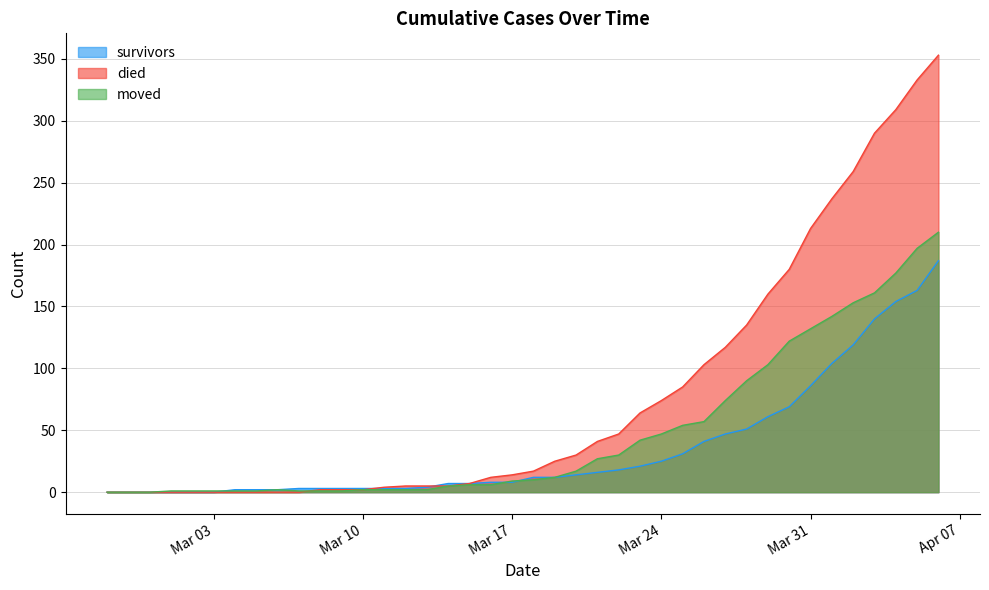

Between 2020-03-11 and 2020-03-28, which series saw the biggest shift?

died